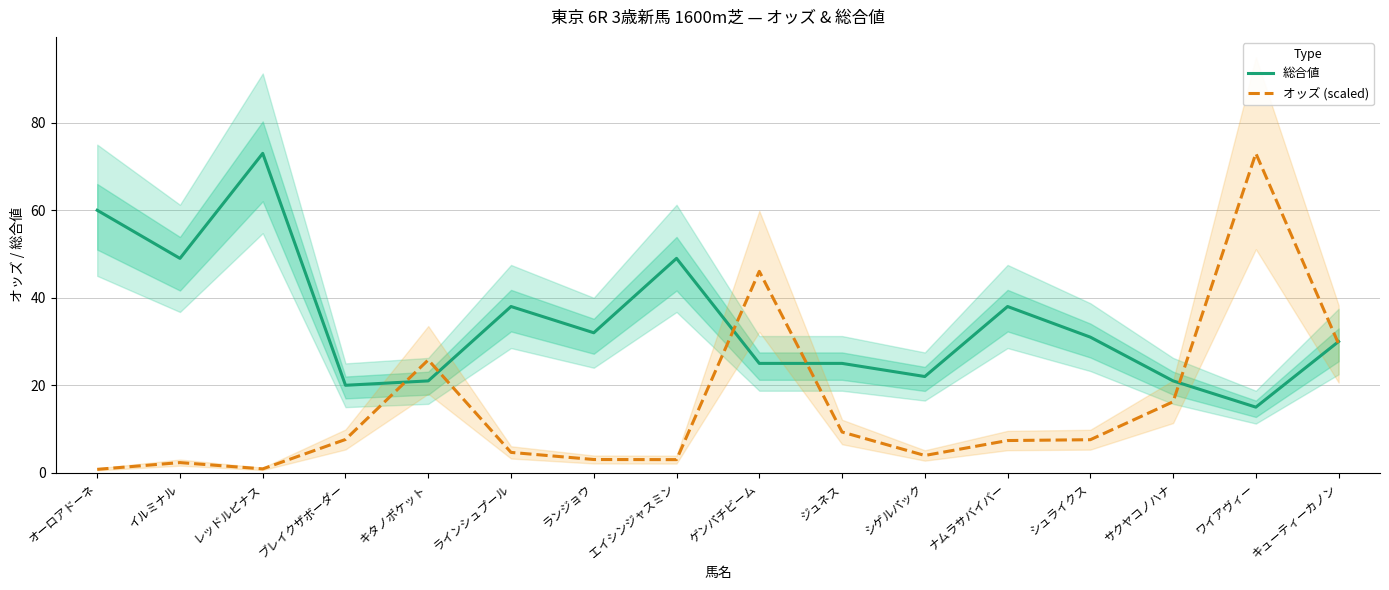

After their last crossing, which series has the higher values: オッズ (scaled) or 総合値?

総合値